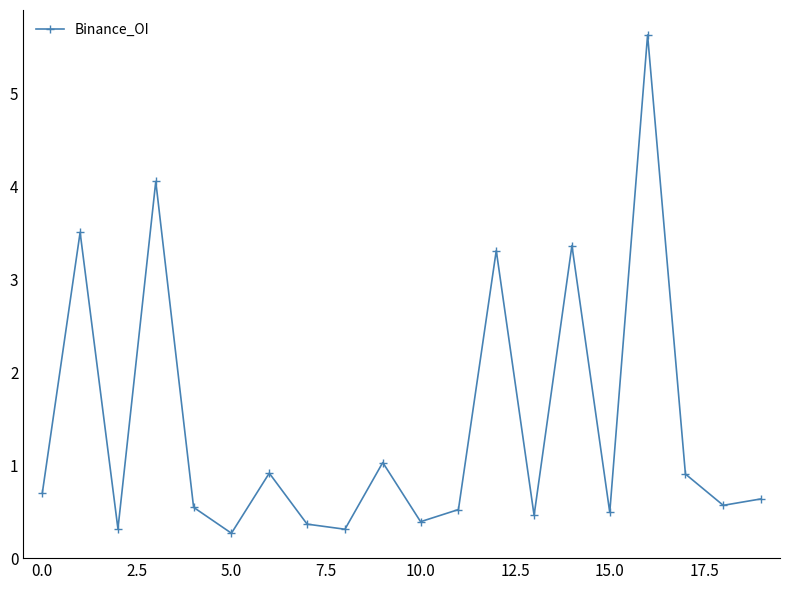

How many interior local valleys (lower than both neighbors) does the data have?

7